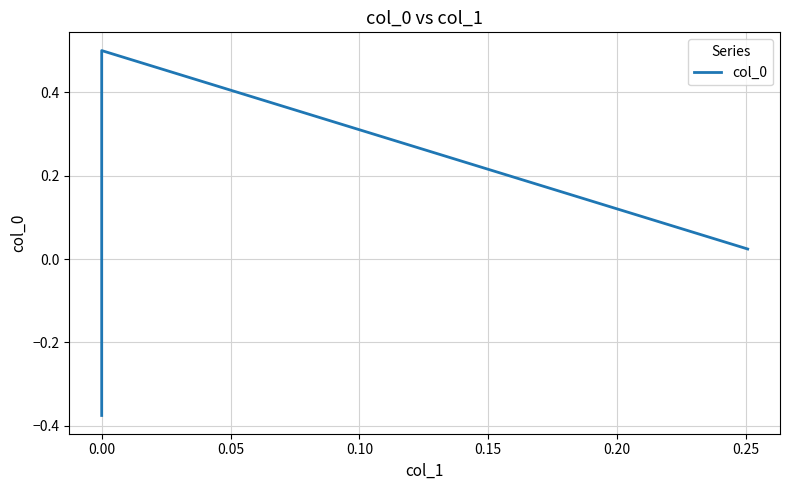

The value at 0.00 is 0.5. True or false?

True